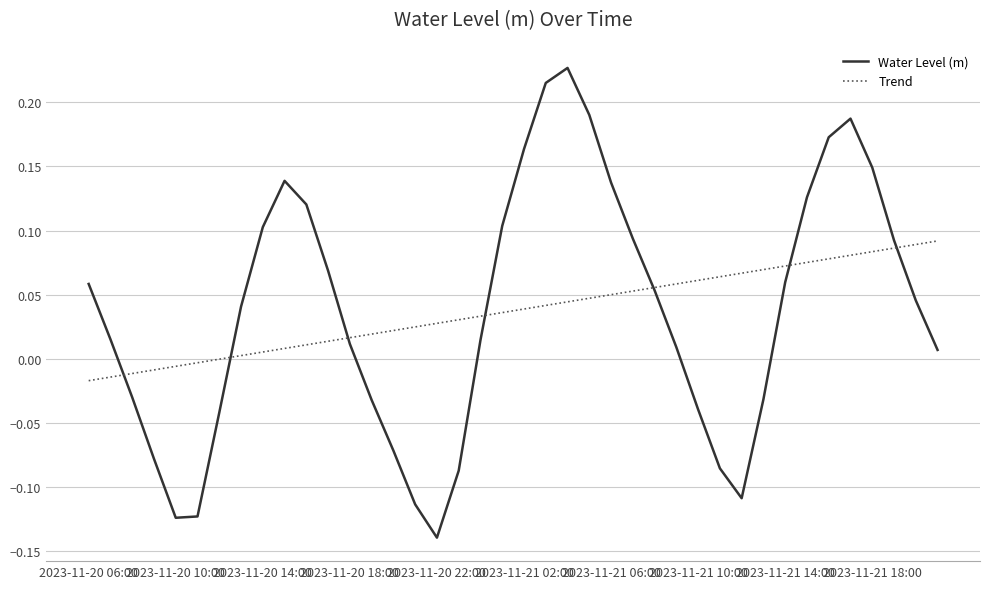

Which series has the largest range (max minus min)?

Water Level (m)